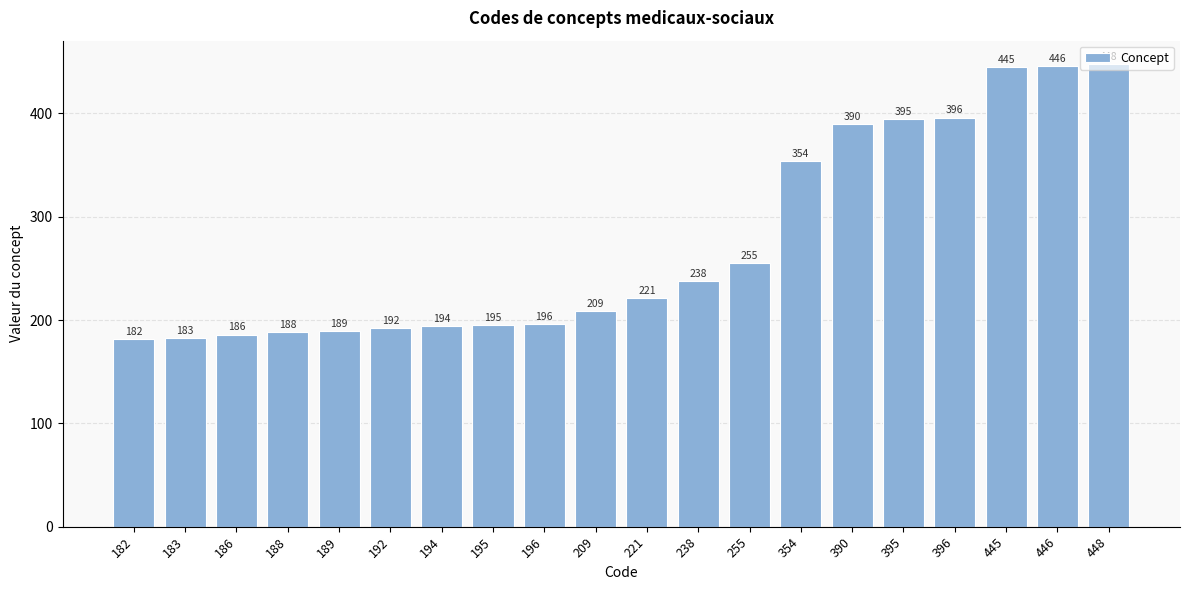

What is the minimum value shown in the chart?

182